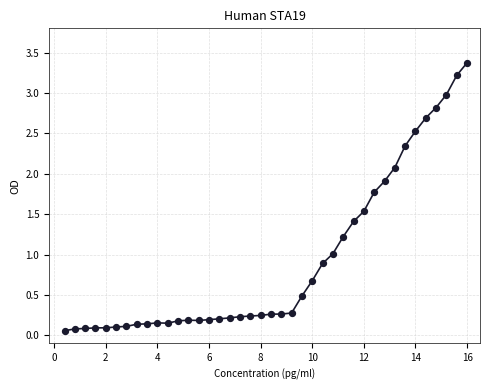

What is the range of X values (max minus min)?

15.6